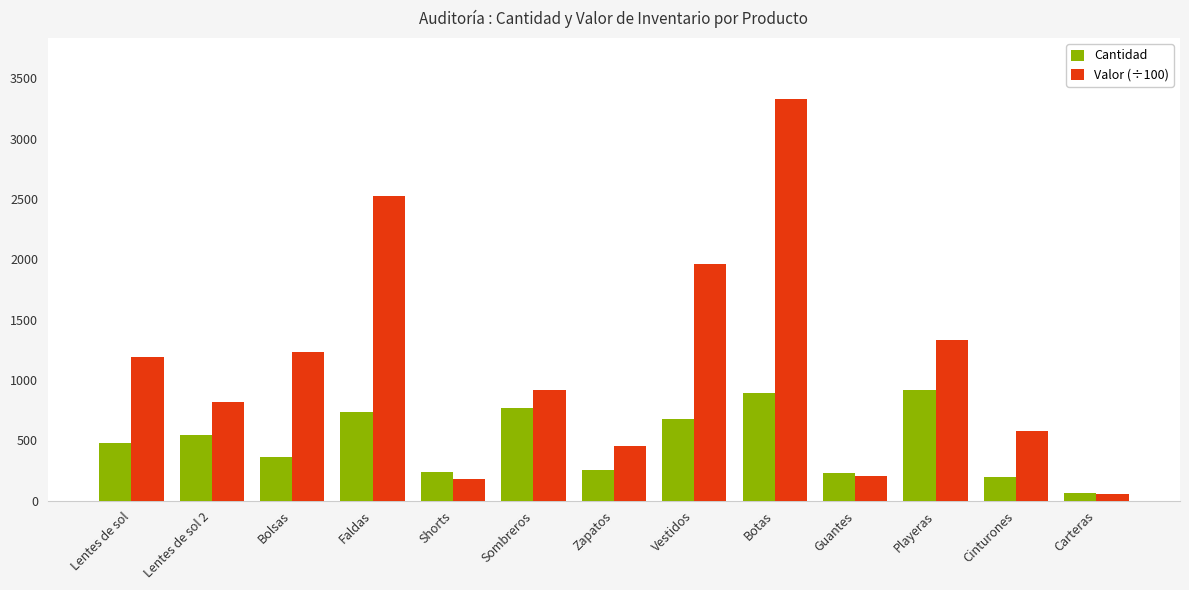

How many bars are there in each group?

2